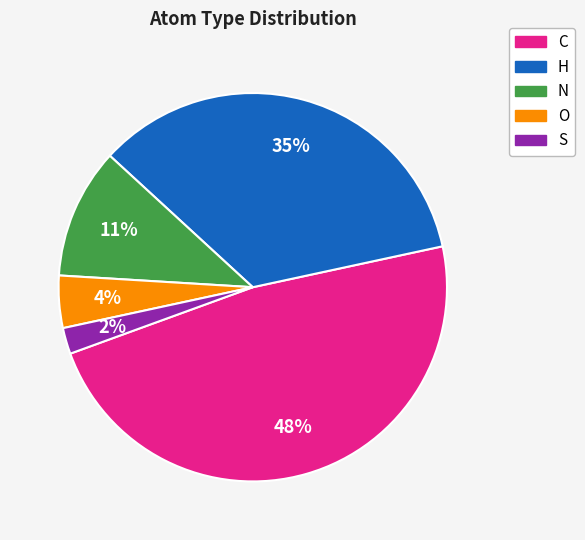

Which slice is the smallest?

S